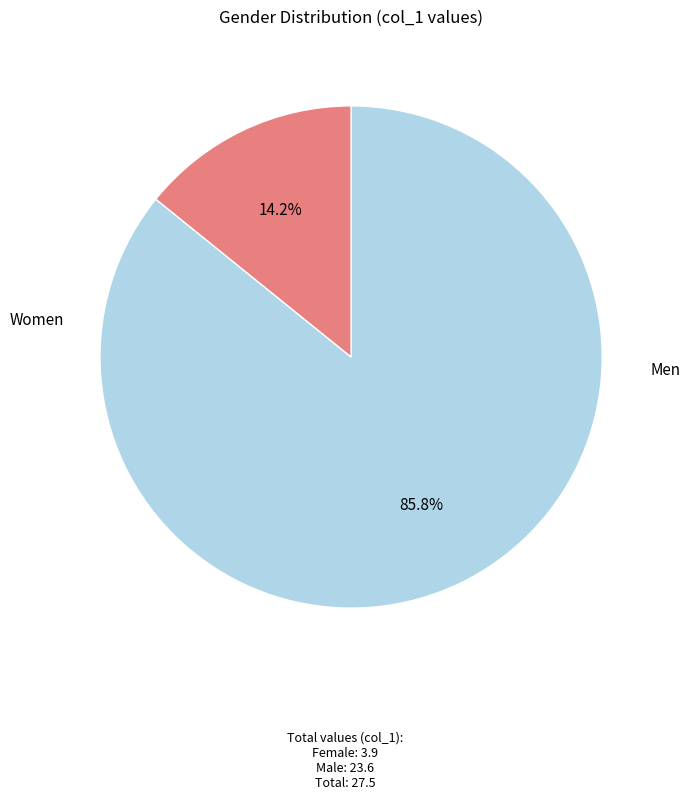

Does any single category account for the majority?

Yes